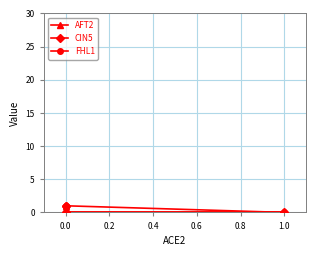

Is the value of CIN5 at 0.0 greater than the value of AFT2 at 0.0?

No